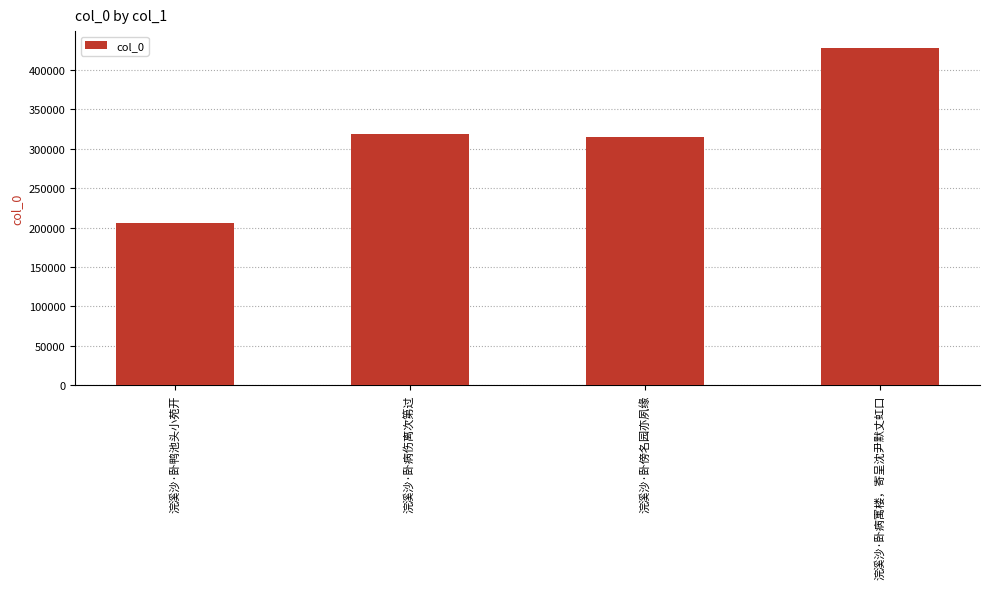

The value at 浣溪沙·卧傍名园亦夙缘 is 128006. True or false?

False